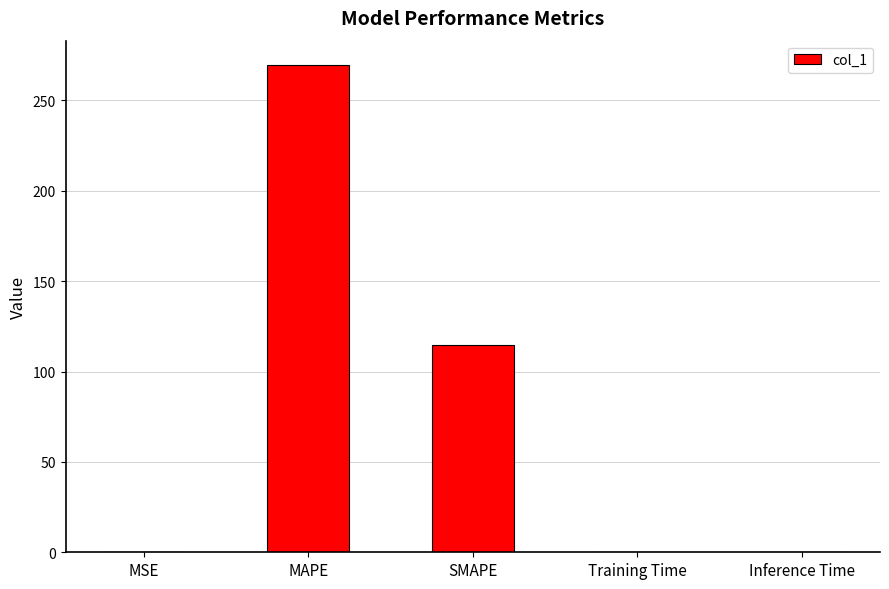

Which has a higher value, MAPE or Inference Time?

MAPE